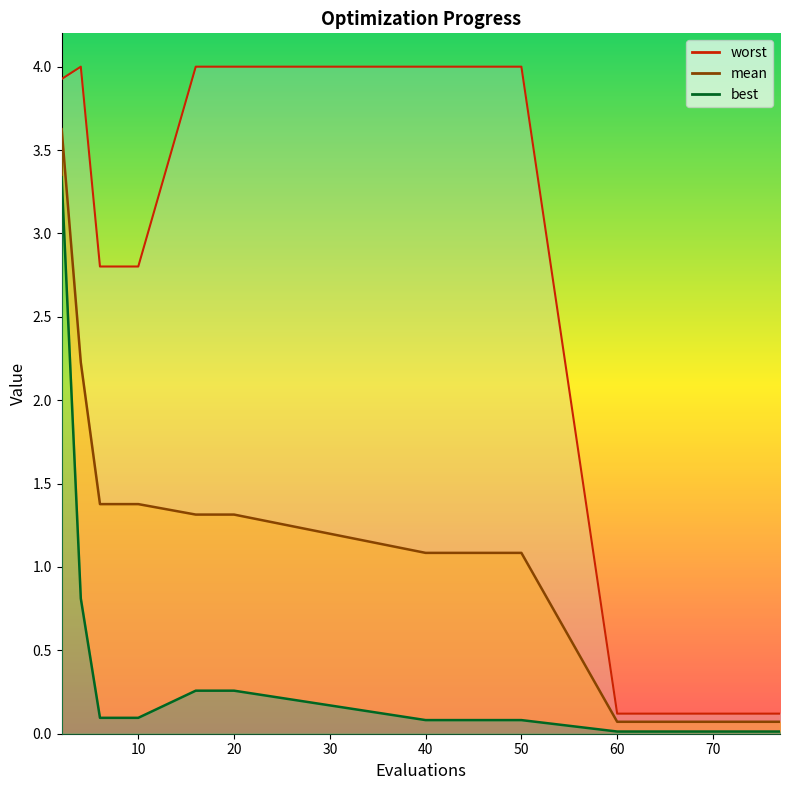

How many distinct data groups are displayed?

3